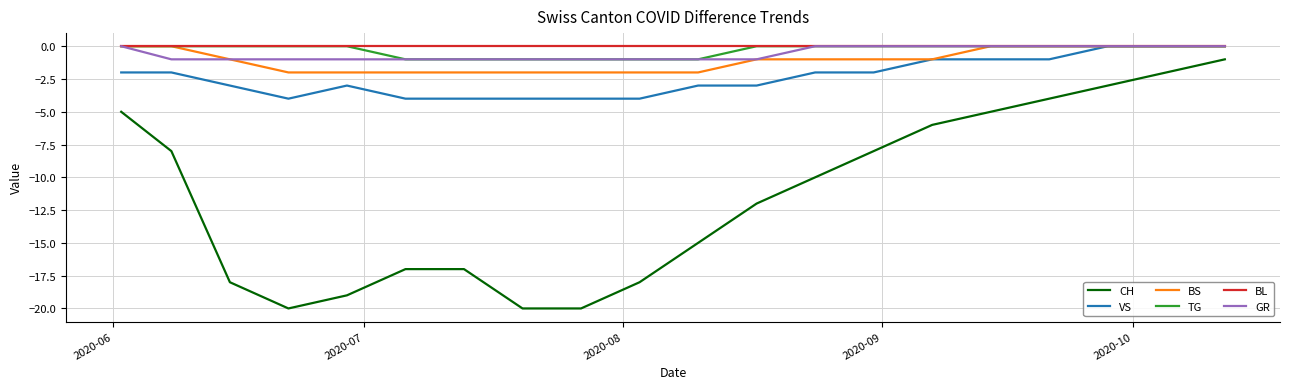

What is the smallest value displayed?

-20